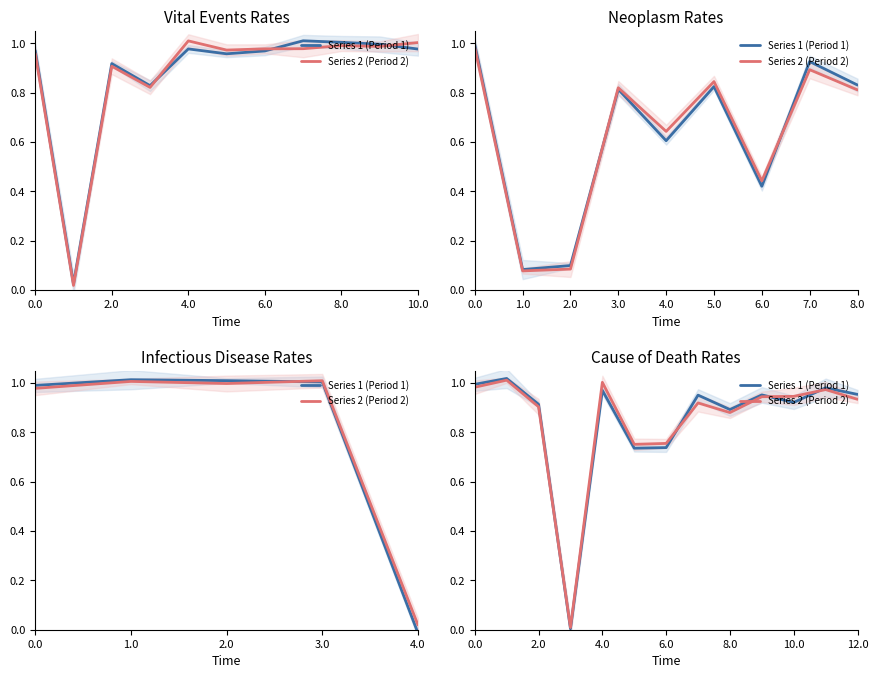

Rank the series by their maximum value, from highest to lowest.

Series 1 (Period 1), Series 2 (Period 2)